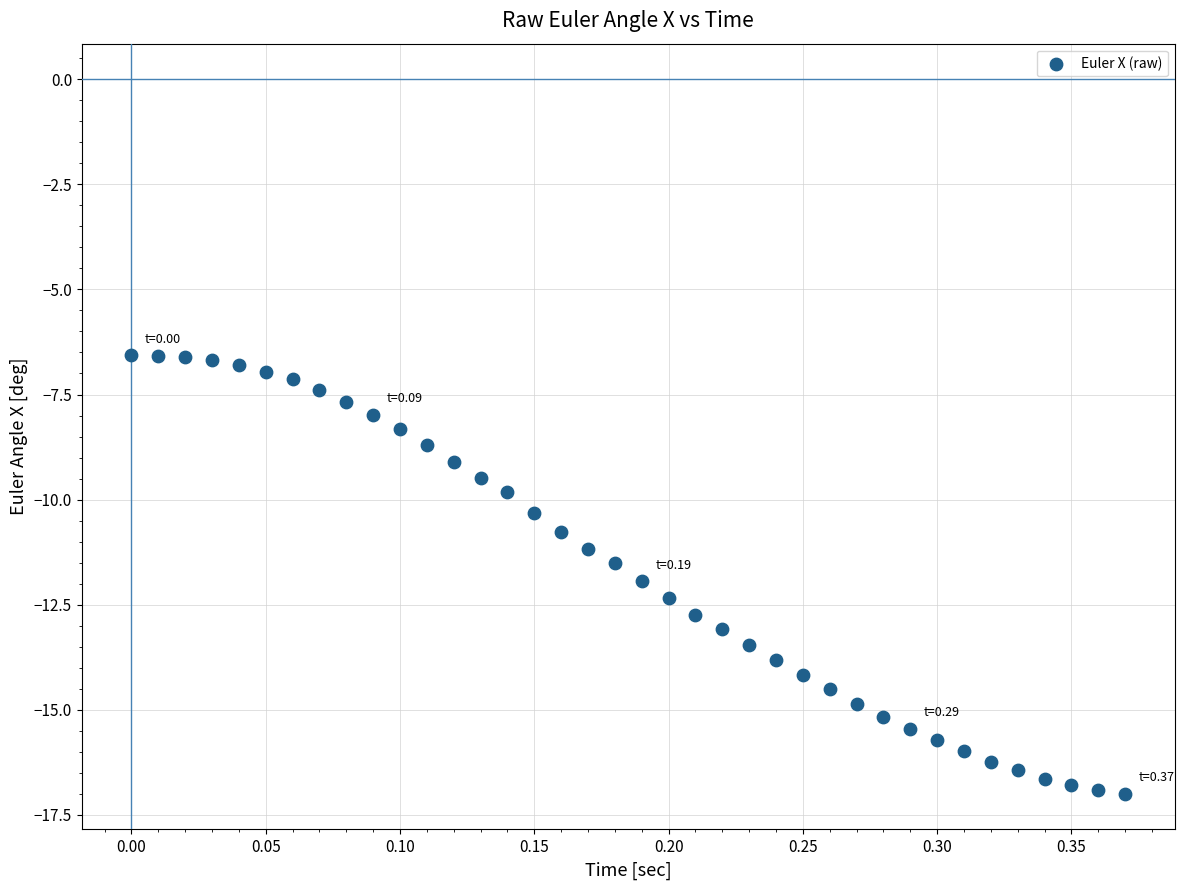

What is the range of X values (max minus min)?

0.4